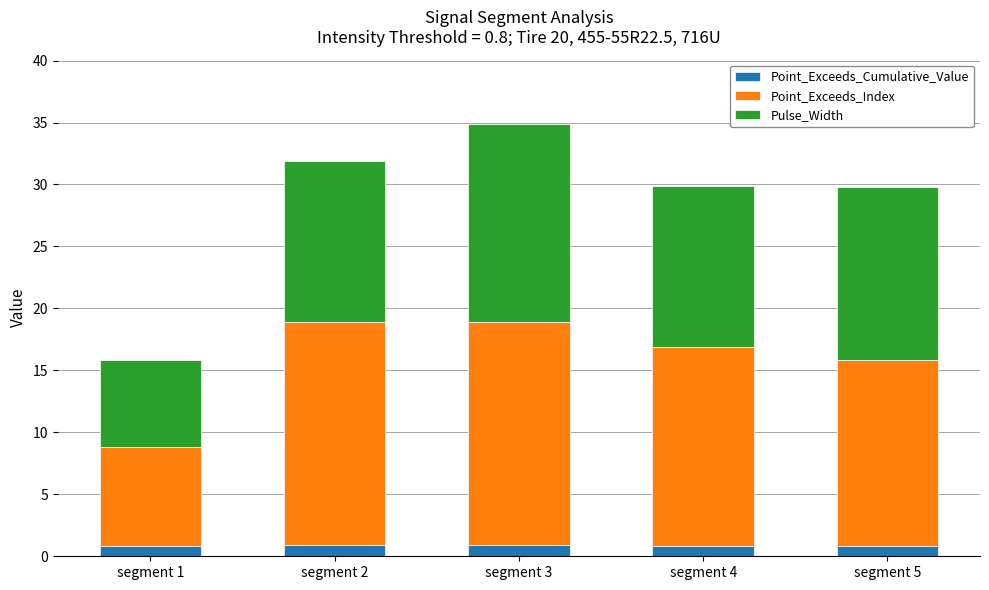

What are all the series names shown in the legend?

Point_Exceeds_Cumulative_Value, Point_Exceeds_Index, Pulse_Width